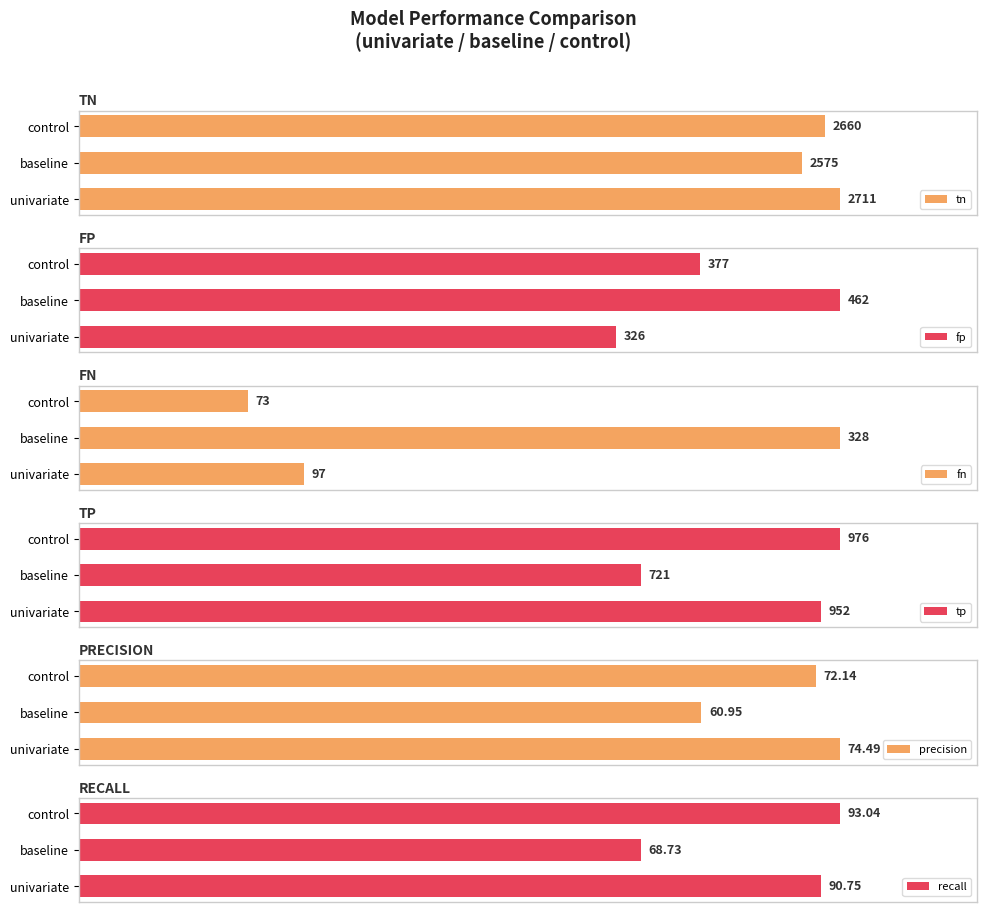

Count the number of data series in this chart.

6